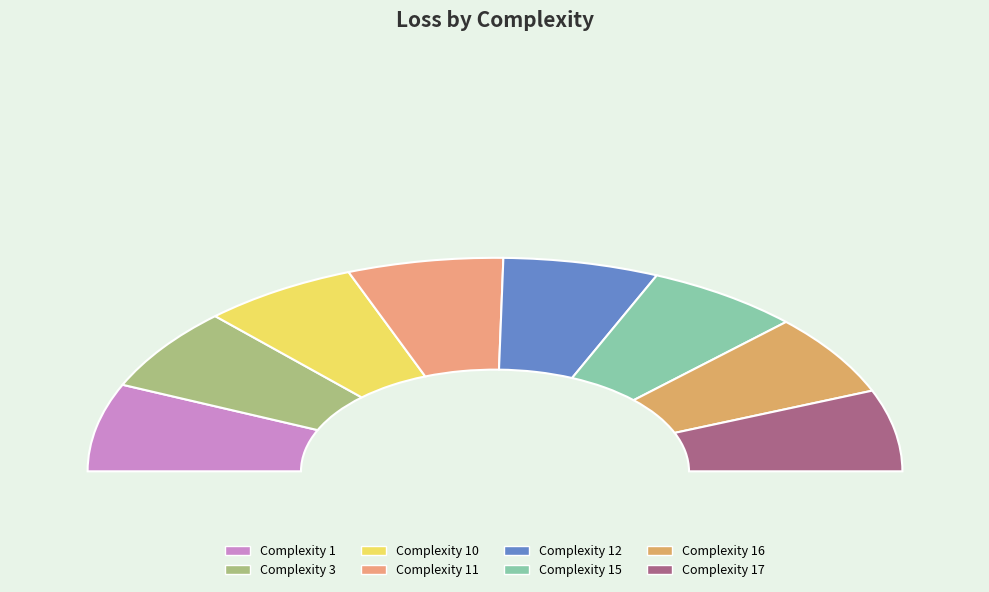

Rank the categories by value from lowest to highest.

17, 16, 15, 12, 11, 10, 3, 1